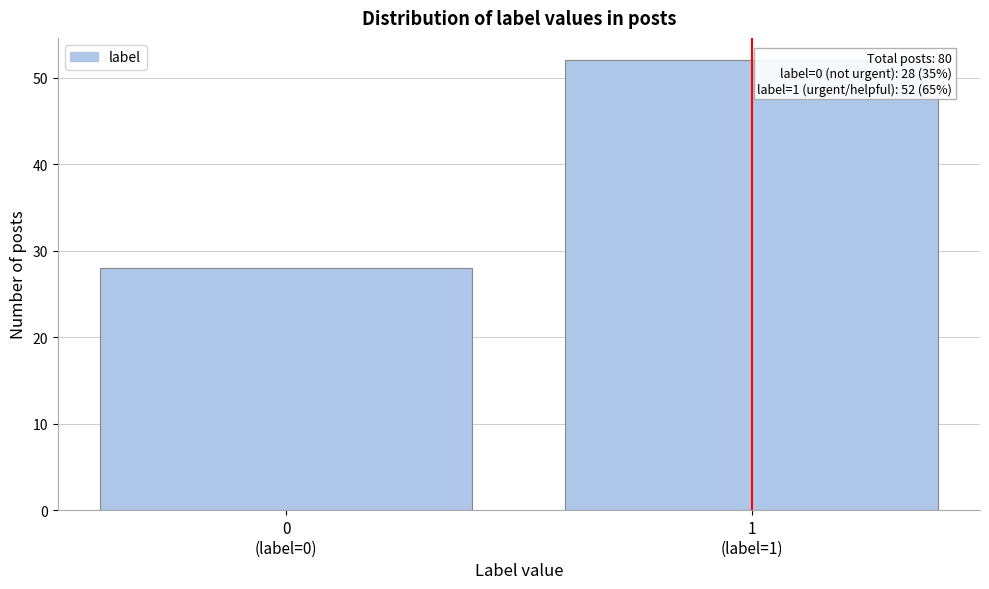

Reading right to left, list all the values displayed in this chart.

52	28